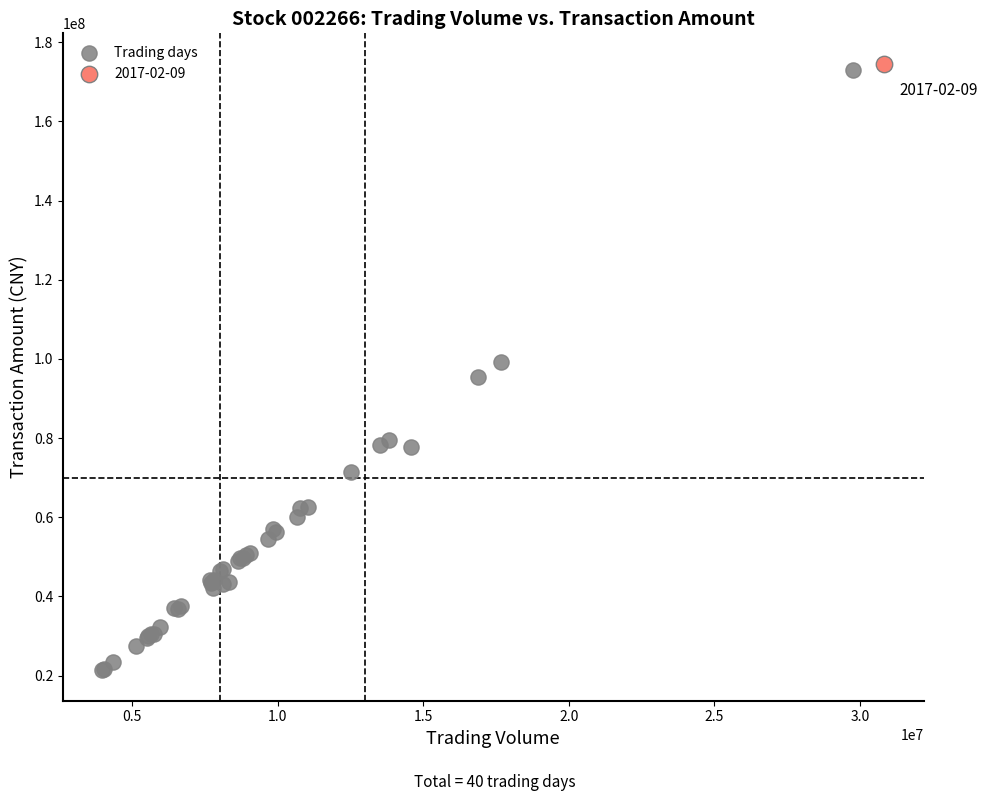

What are all the series names shown in the legend?

Trading days, 2017-02-09